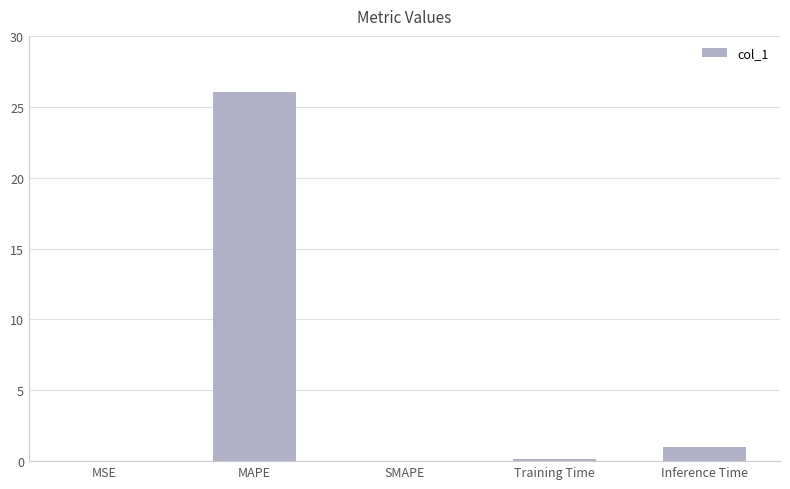

At which label is the value closest to 13?

Inference Time